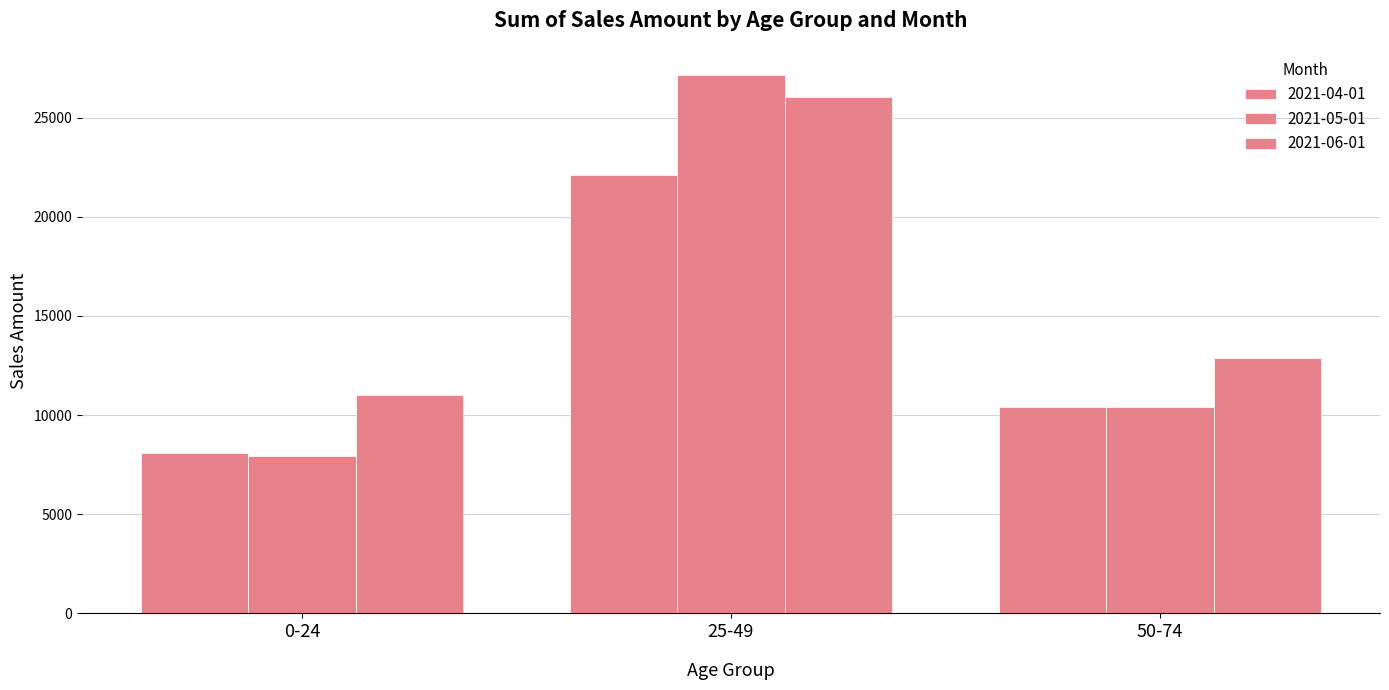

What is the average value of the 2021-04-01 series?

13542